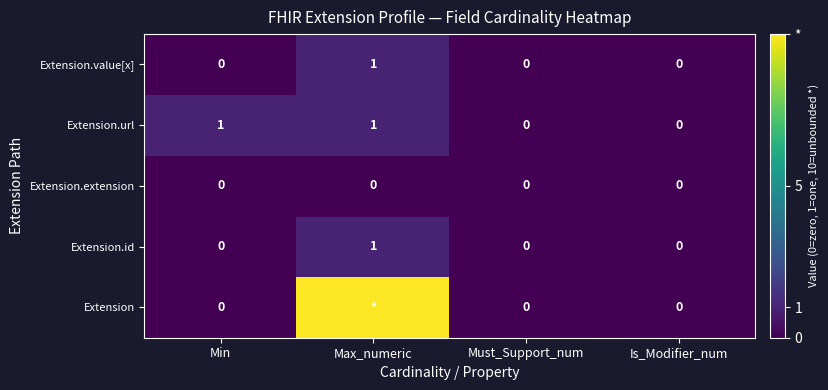

Count the Extension.id values in the range 0 to 1.

4